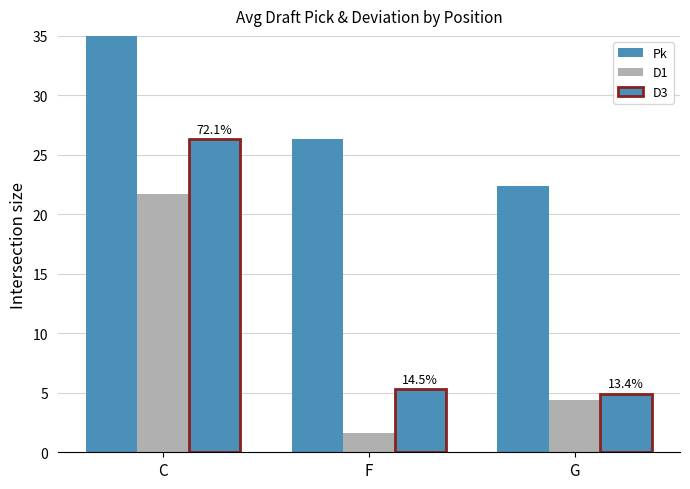

What is the minimum value for Pk?

22.4